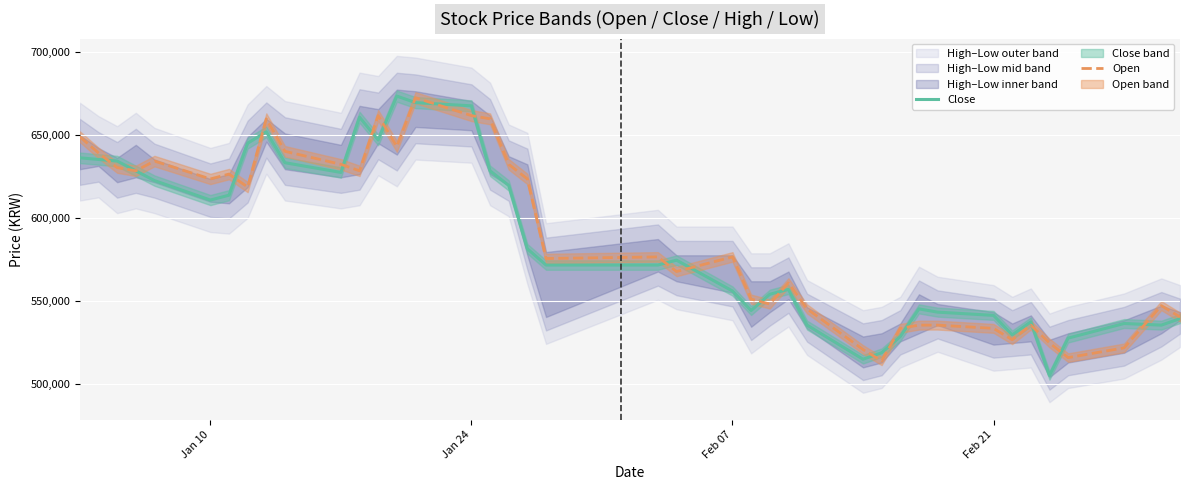

What is the highest value of the Open series?

672595